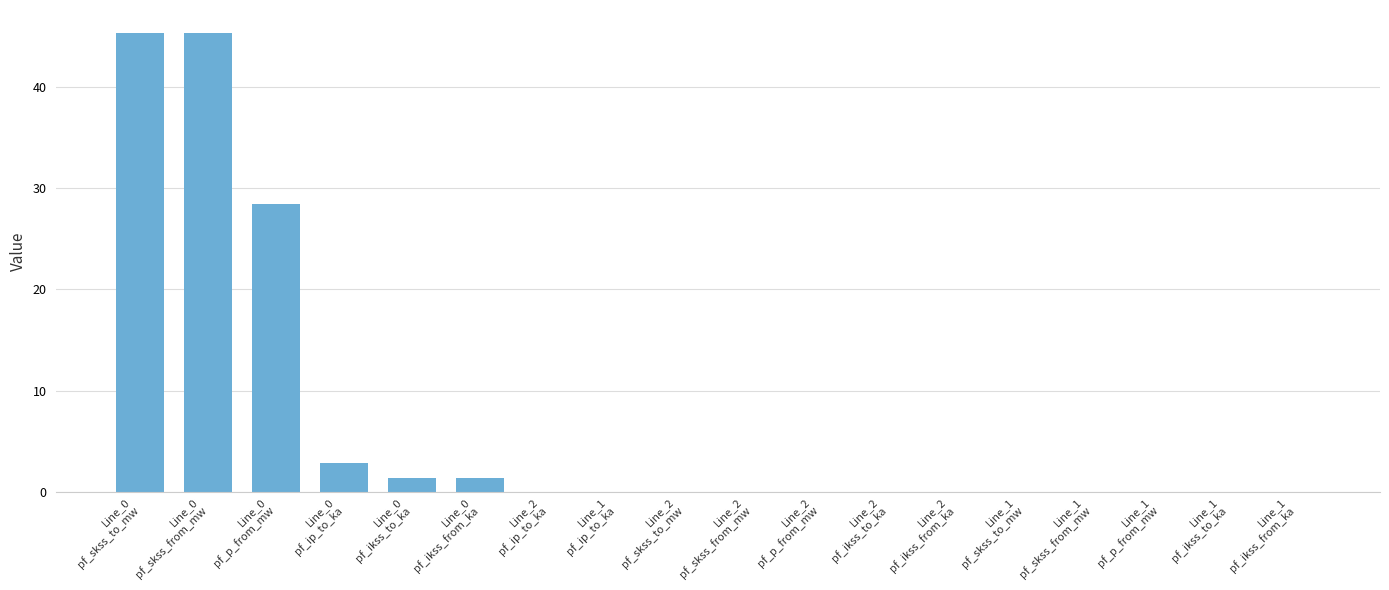

What is the sum of all values?

124.6